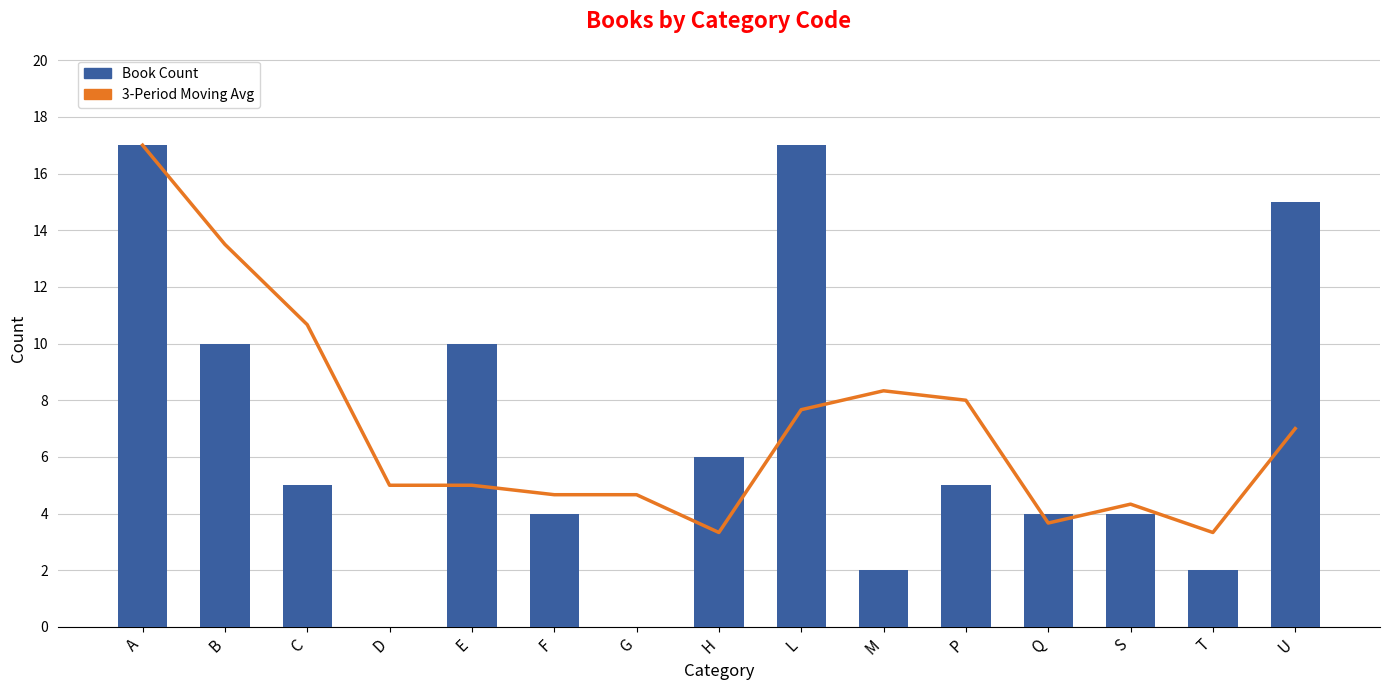

Which series has the largest total across all categories?

3-Period Moving Avg